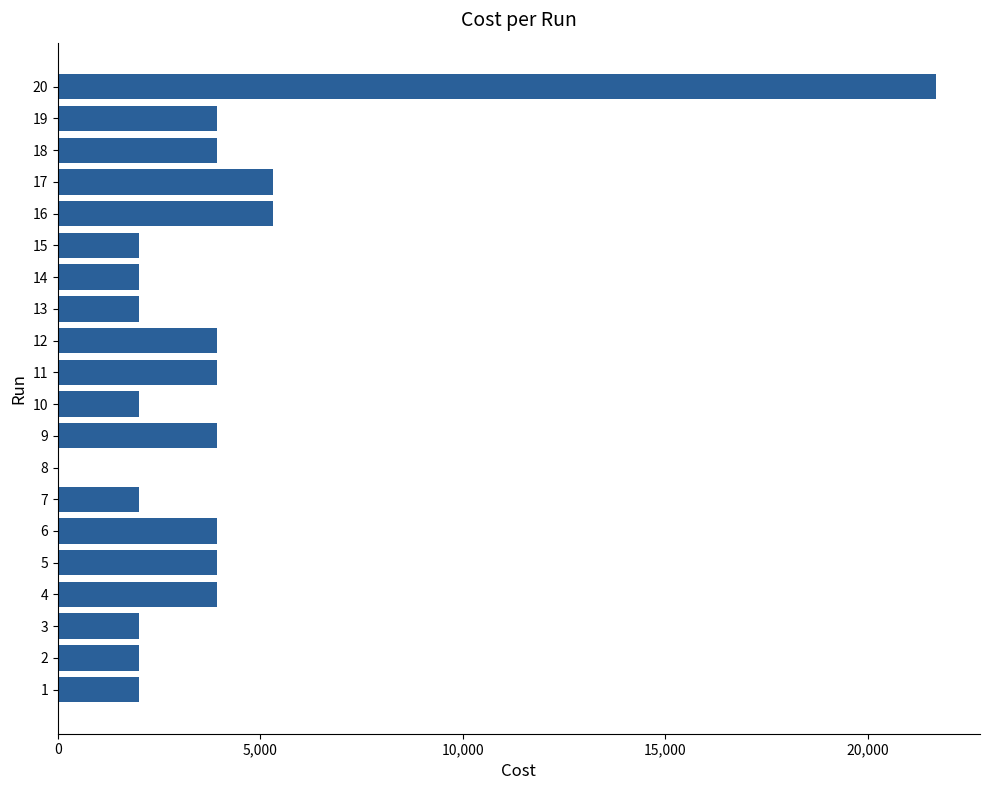

What is the greatest value displayed?

21685.0